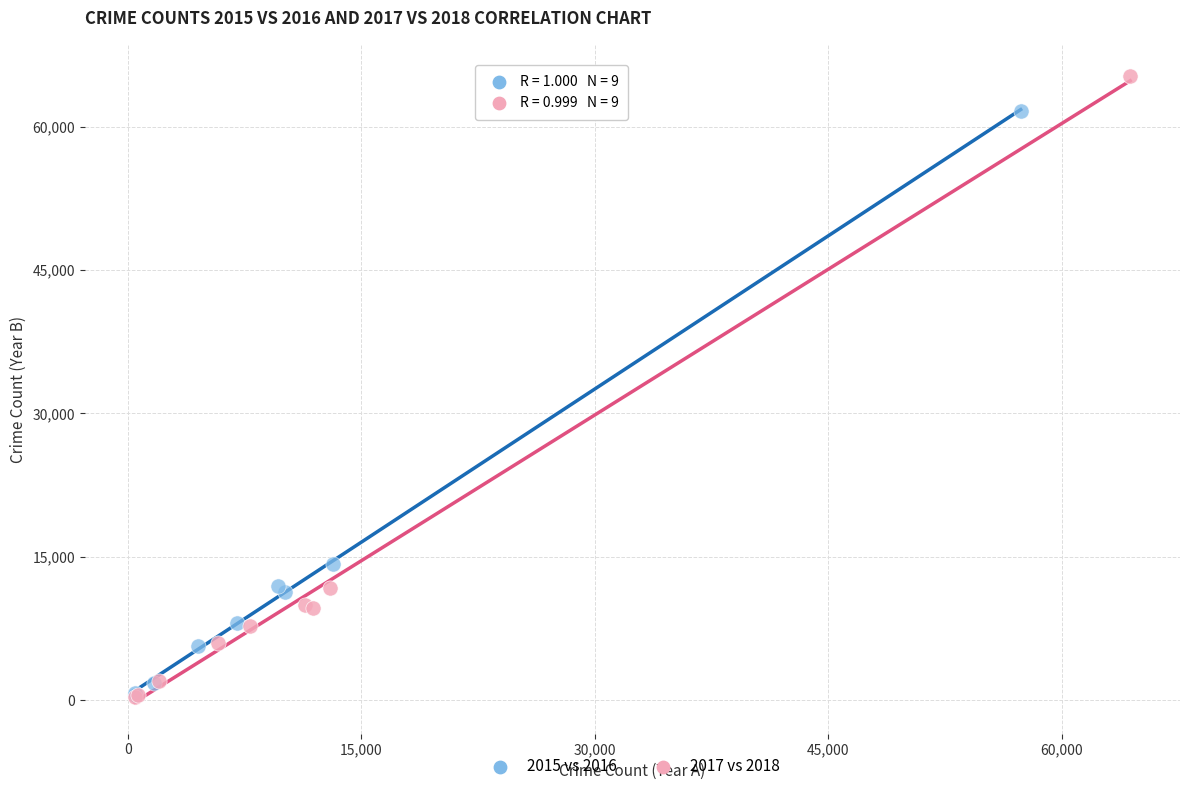

Which series has the widest spread of Y values?

2017 vs 2018